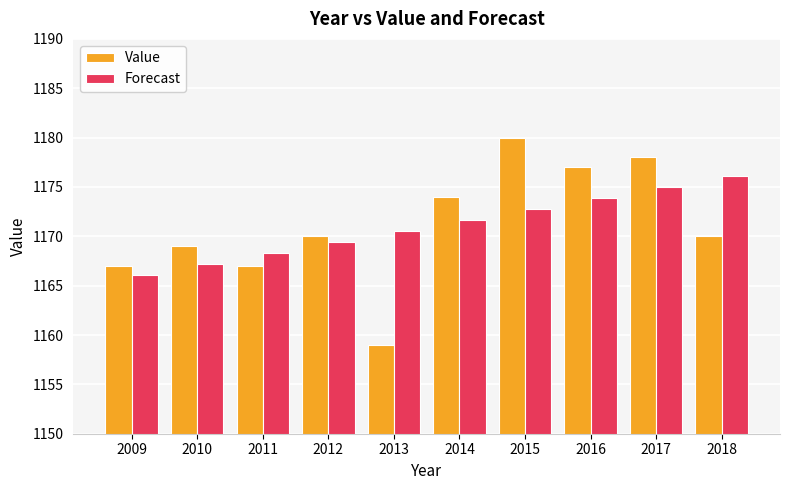

Between 2015 and 2016, which series saw the biggest shift?

Value